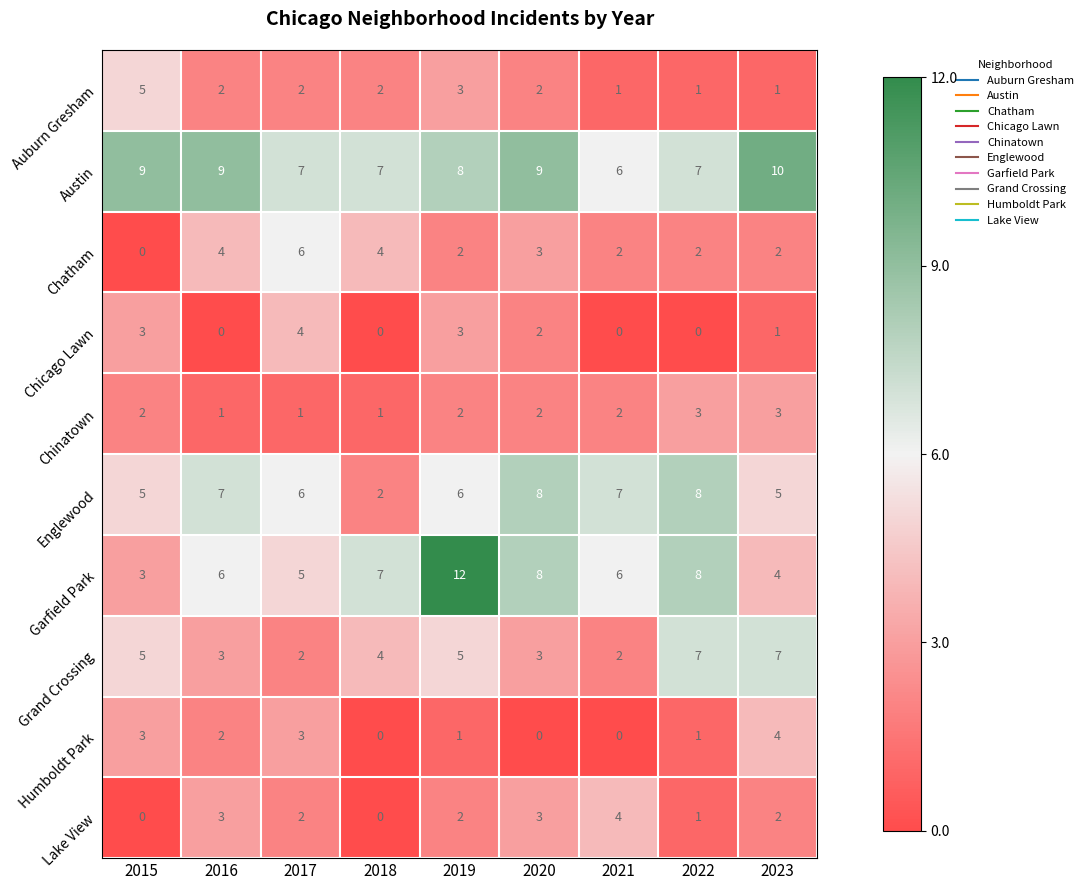

What is the difference between the highest and lowest values at 2022?

8